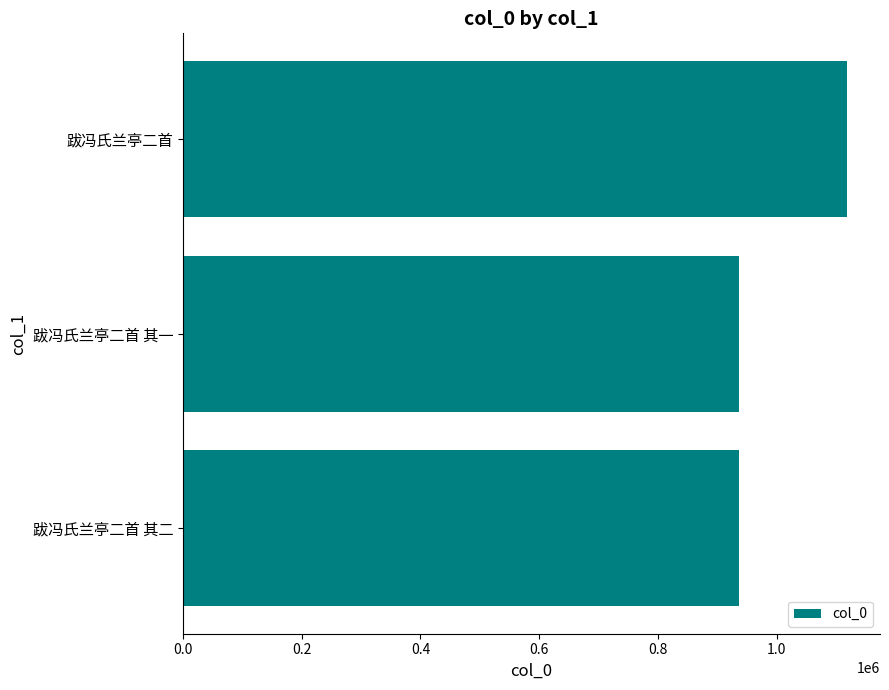

What is the smallest value displayed?

937105